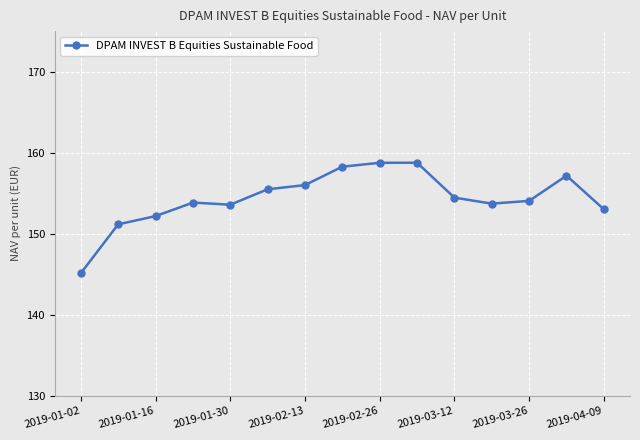

What is the value of the 10th point from the left?

158.8